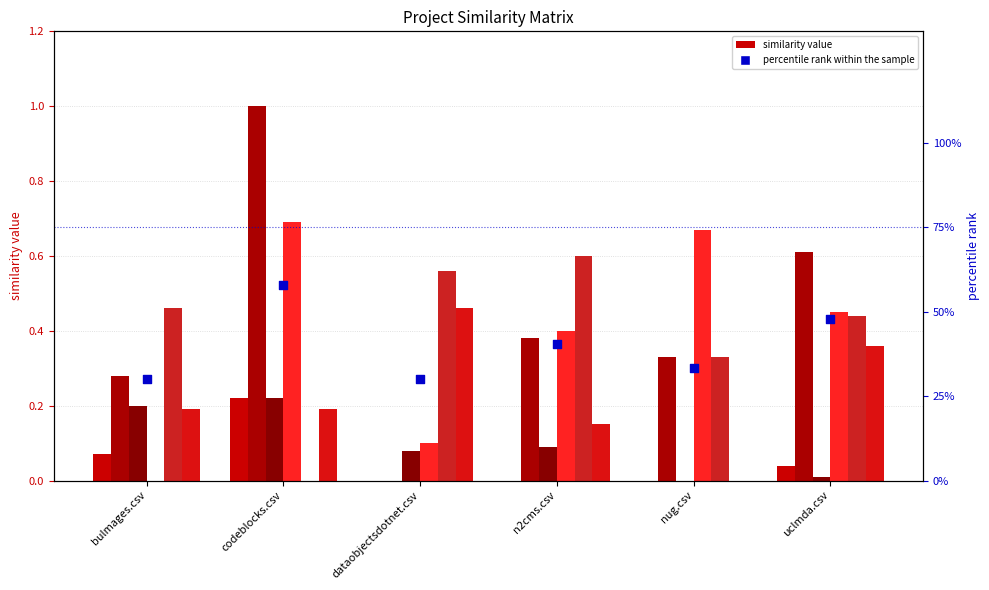

At which category is the sum across all series the highest?

codeblocks.csv